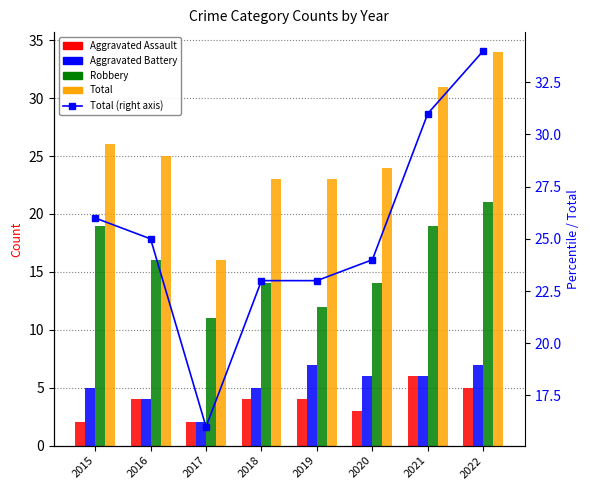

Between 2018 and 2015, which is larger?

2018